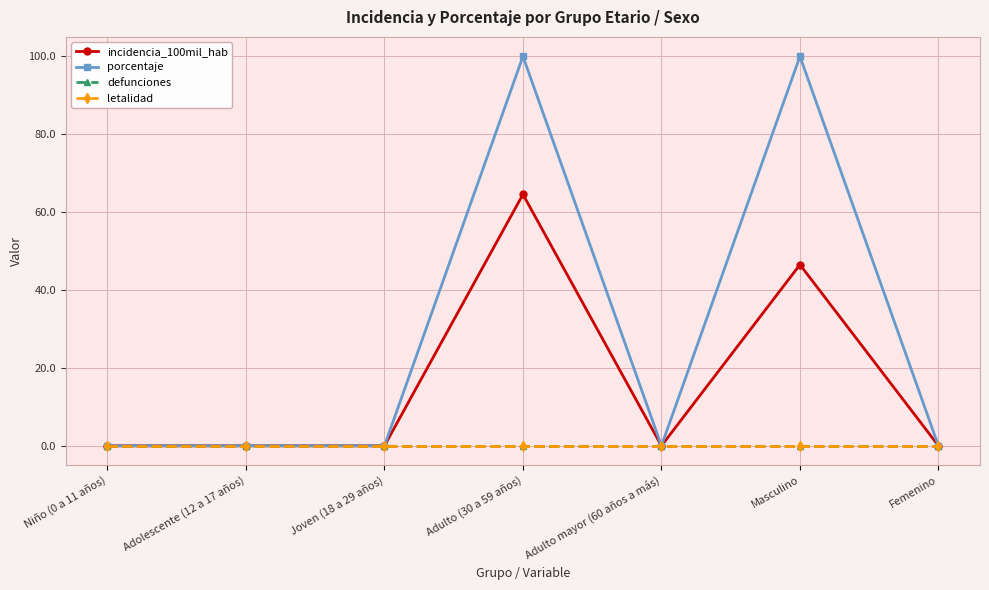

Rank the series at Adulto mayor (60 años a más) from highest to lowest value.

incidencia_100mil_hab, porcentaje, defunciones, letalidad